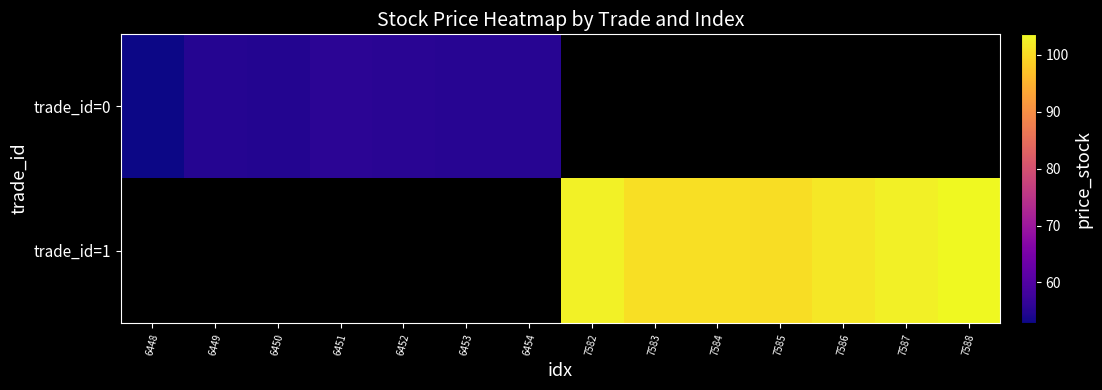

List the series in order of their overall mean, lowest first.

trade_id=0, trade_id=1